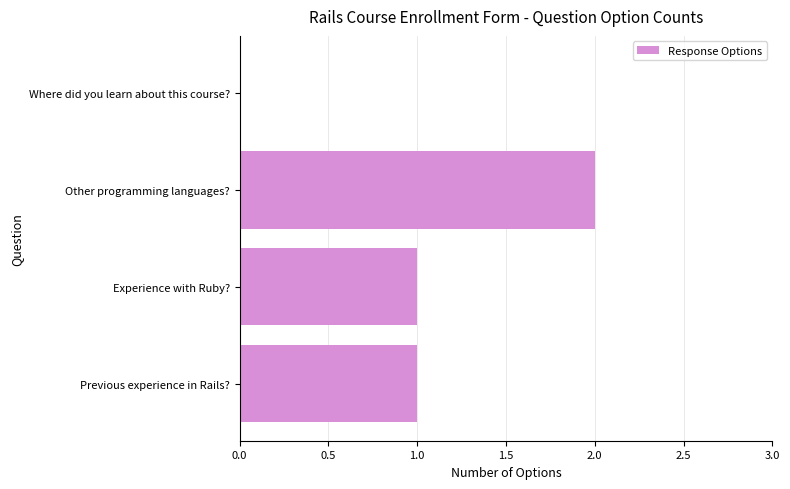

At which category does the chart reach its peak across all series?

Other programming languages?